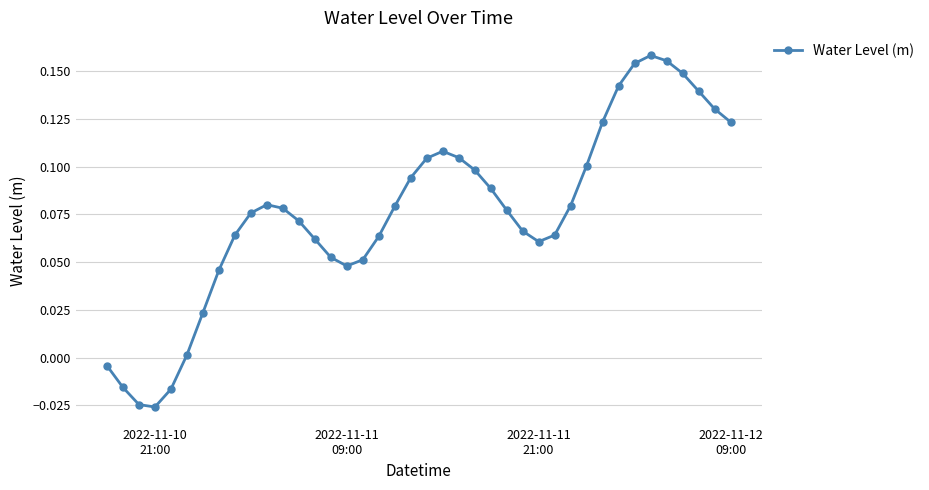

What is the sum of all values?

3.0